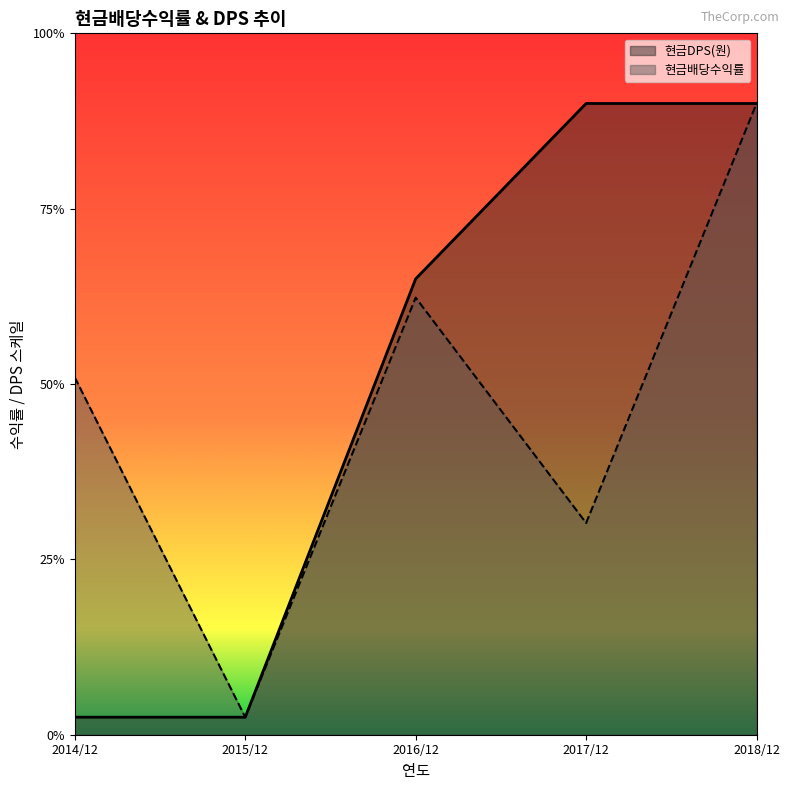

What are all the series names shown in the legend?

현금DPS(원), 현금배당수익률